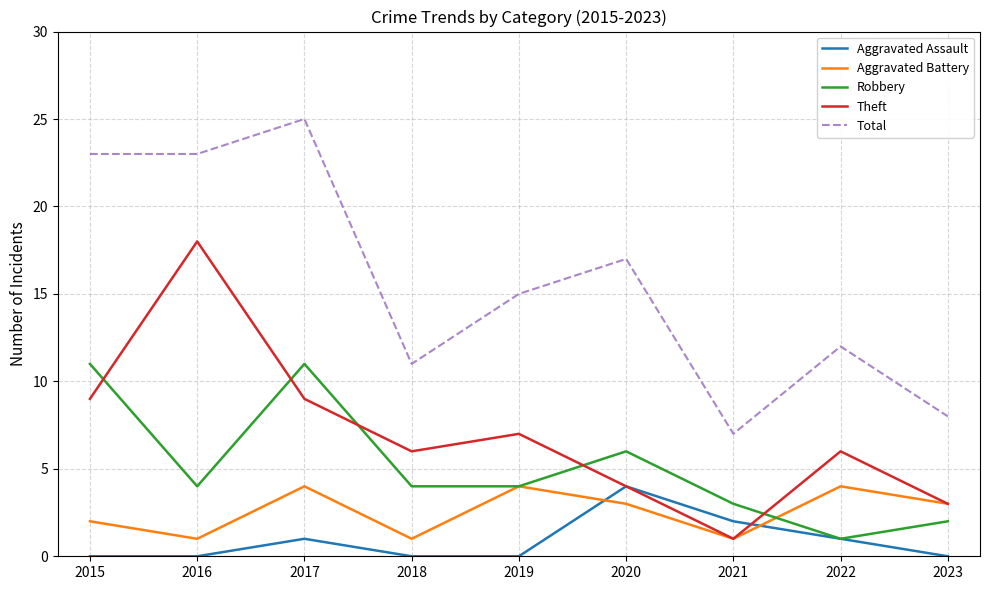

Read the Theft value at 2021.

1